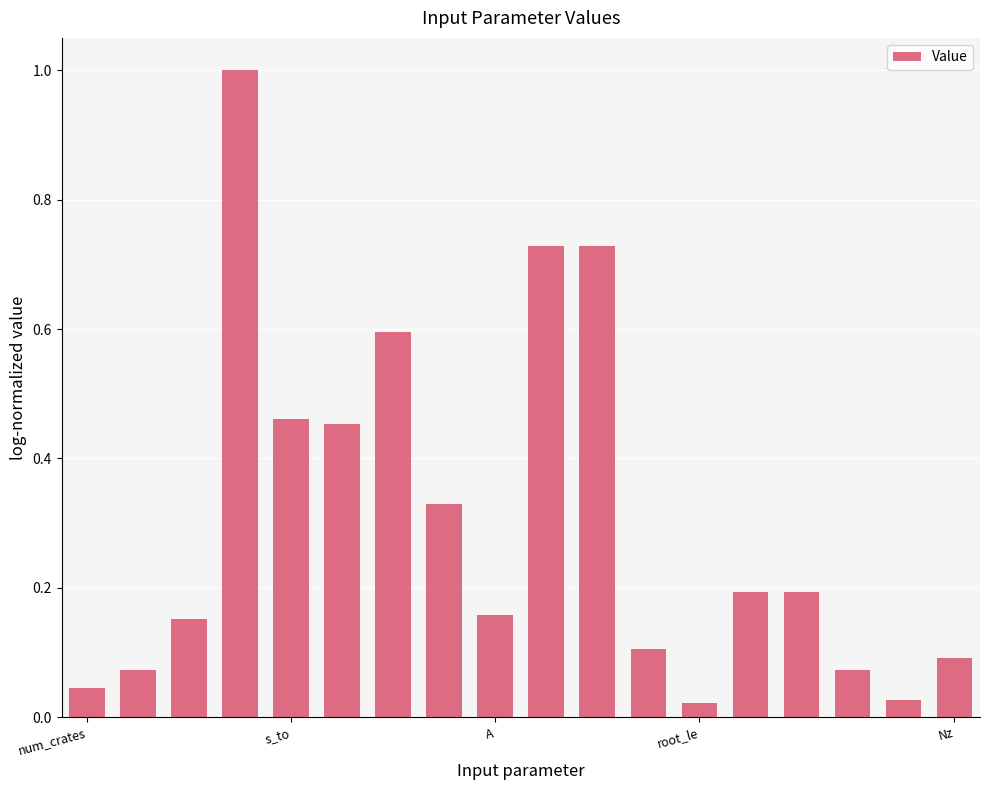

What is the maximum value shown in the chart?

1.0